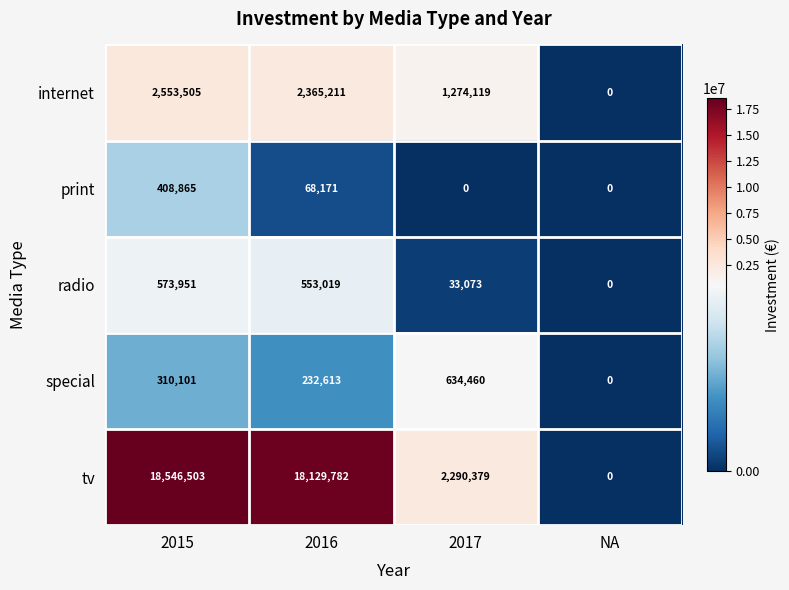

Reading right to left, list all the values displayed in this chart.

internet: NA=0	2017=1274119	2016=2365211	2015=2553505
print: NA=0	2017=0	2016=68171	2015=408865
radio: NA=0	2017=33073	2016=553019	2015=573951
special: NA=0	2017=634460	2016=232613	2015=310101
tv: NA=0	2017=2290379	2016=18129782	2015=18546503